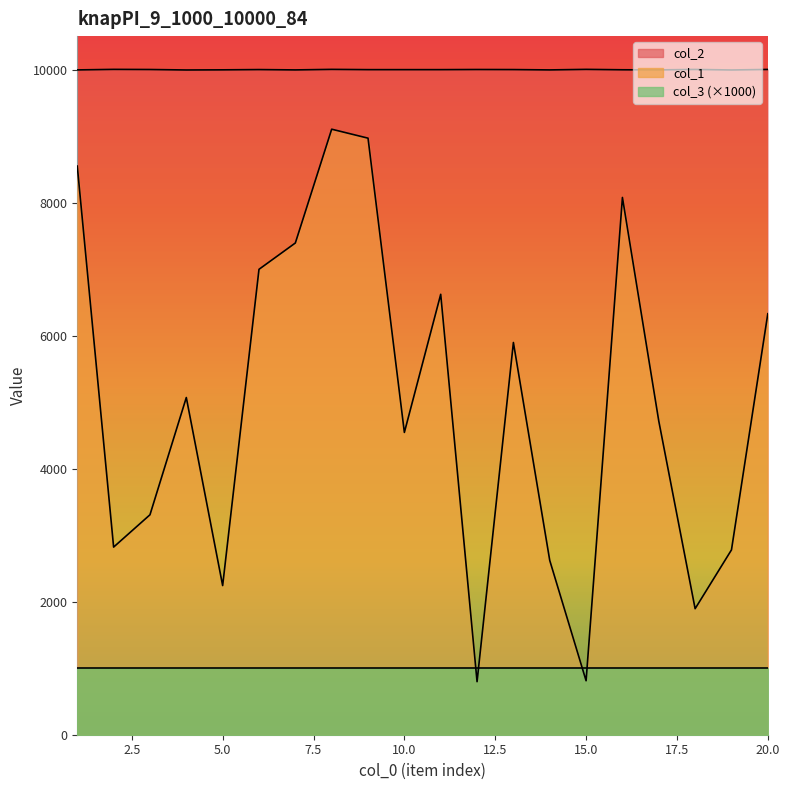

What is the highest value of the col_2 series?

10010